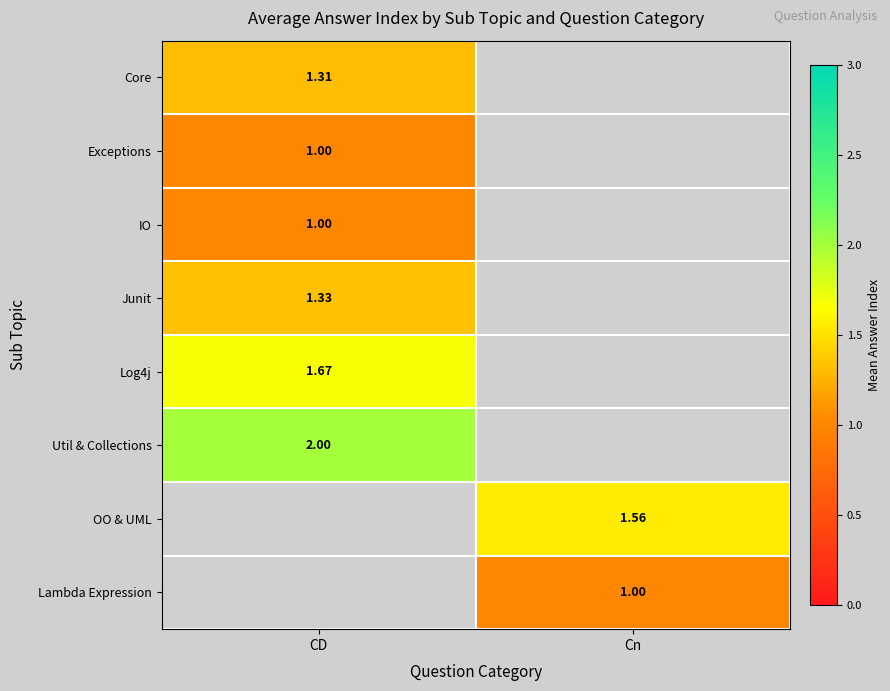

List the series in order of their peak value, highest first.

Util & Collections, OO & UML, Lambda Expression, Log4j, Junit, Core, Exceptions, IO